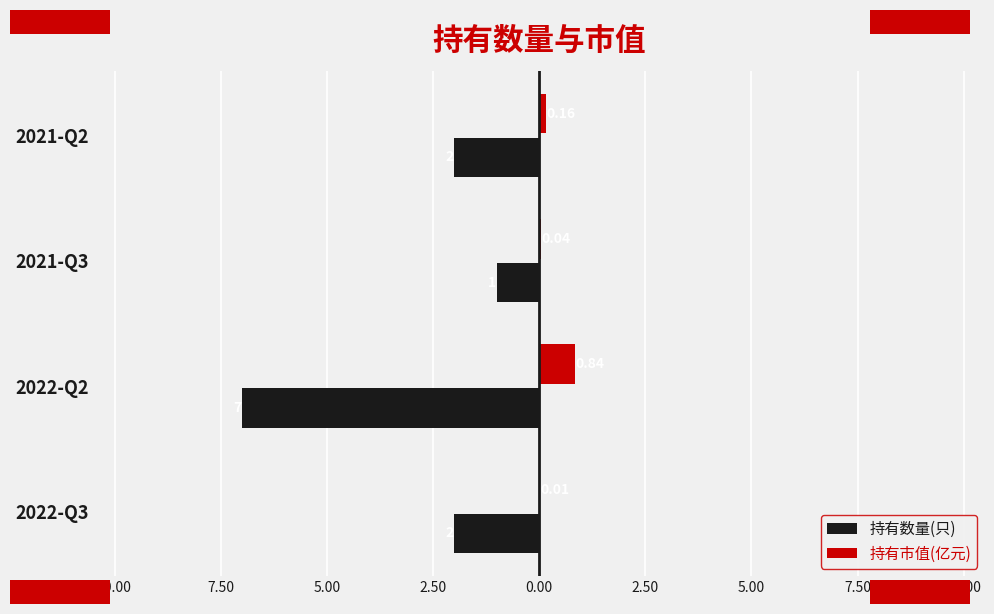

What is the sum of all 持有市值(亿元) values?

1.1